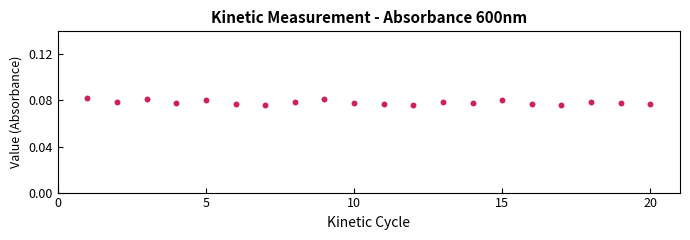

What is the range of X values (max minus min)?

19.0